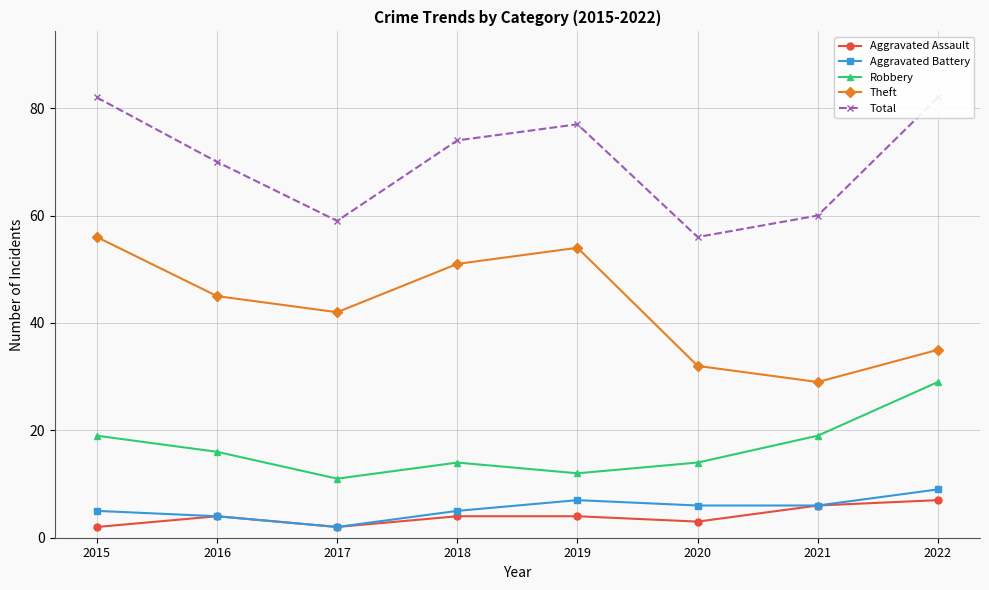

True or false: Robbery and Aggravated Assault cross at least once.

False